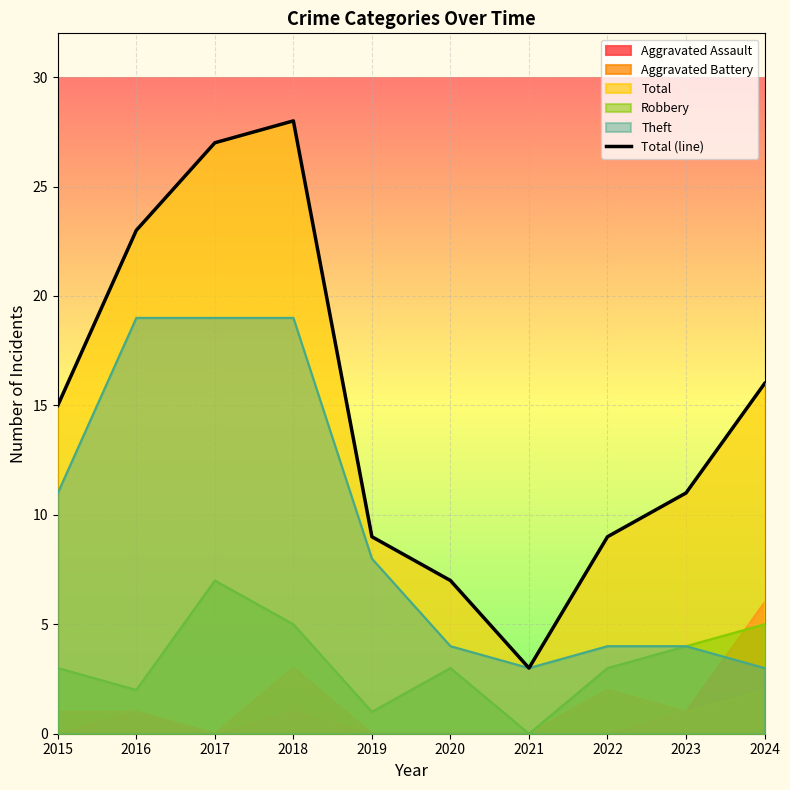

How many data points does each series have?

10